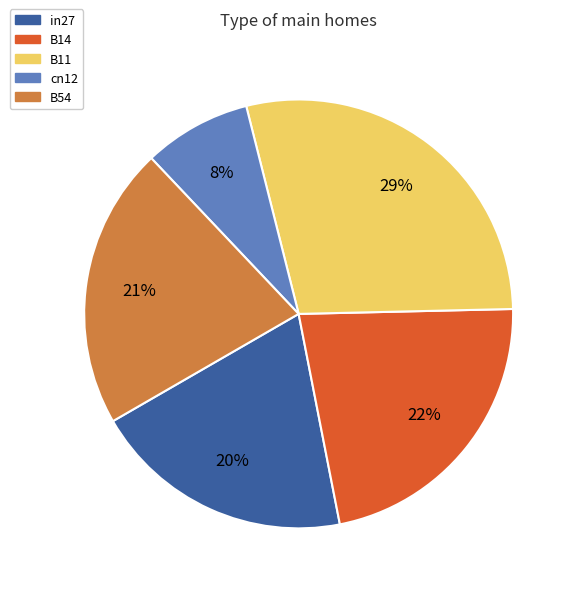

What percentage is the B54 slice, to the nearest percent?

21%